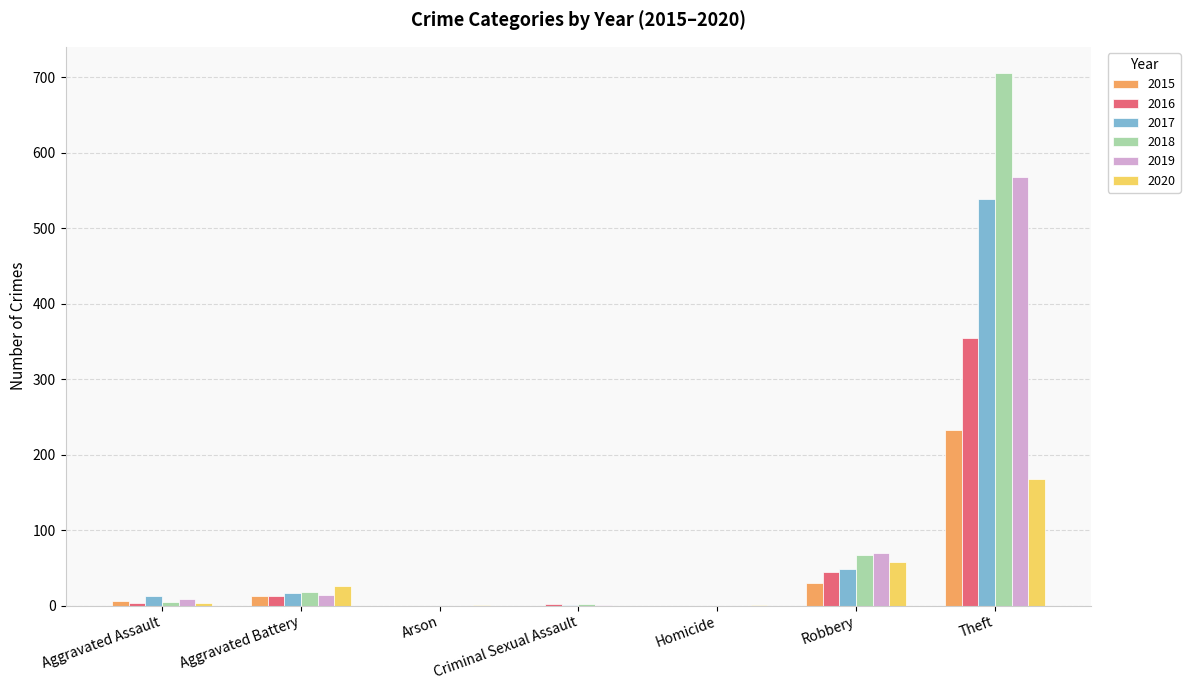

Is the value of 2015 at Arson greater than the value of 2020 at Robbery?

No